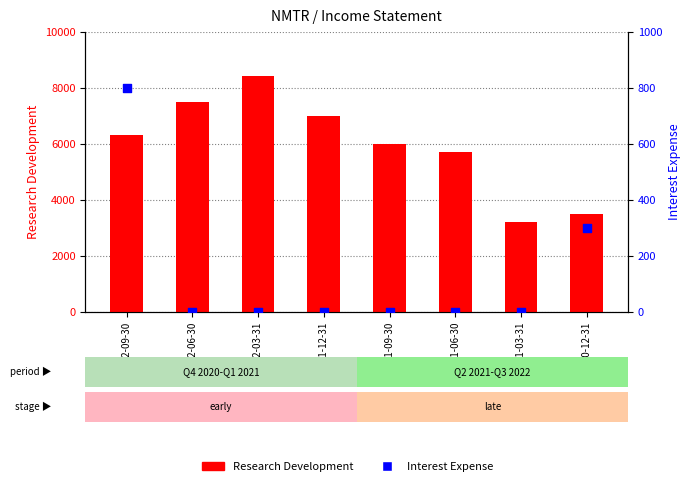

Which series has the largest Y range (max minus min)?

Research Development